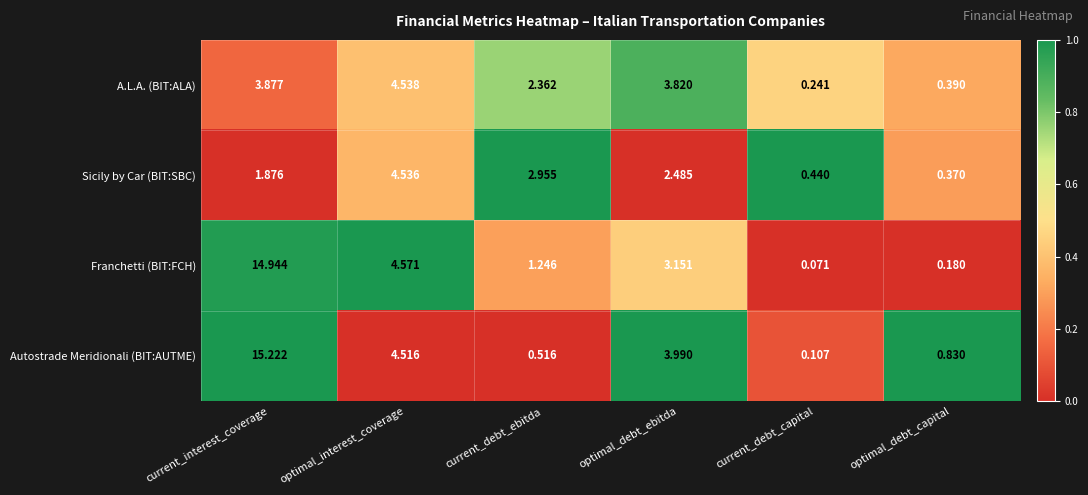

Which category has the highest value in the Sicily by Car (BIT:SBC) series?

optimal_interest_coverage